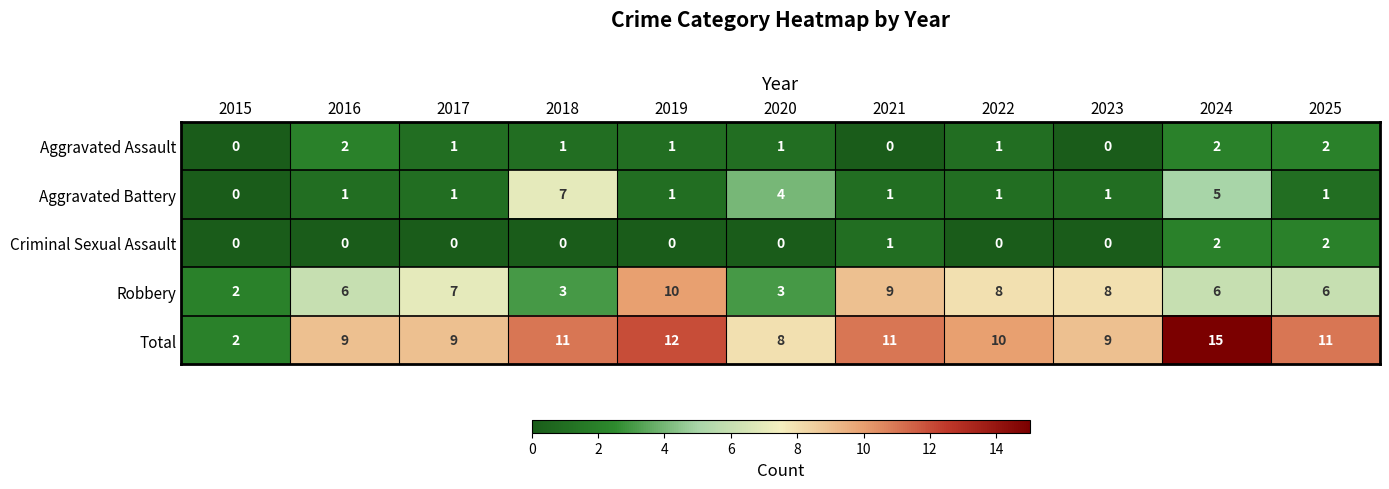

At which category does the chart reach its peak across all series?

2024